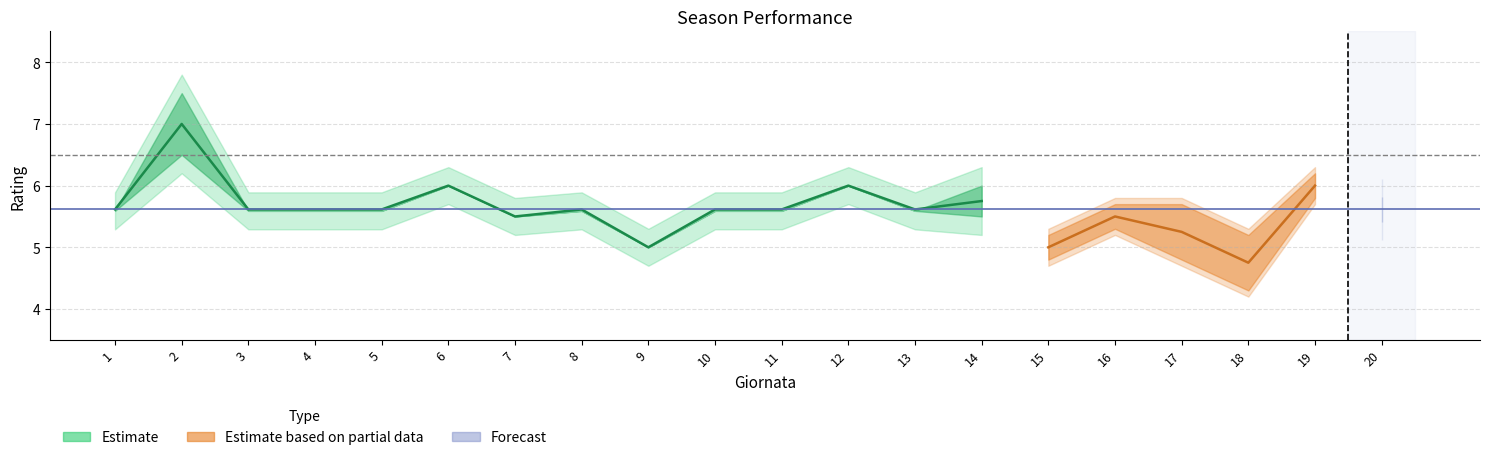

How many lines are shown in the chart?

2